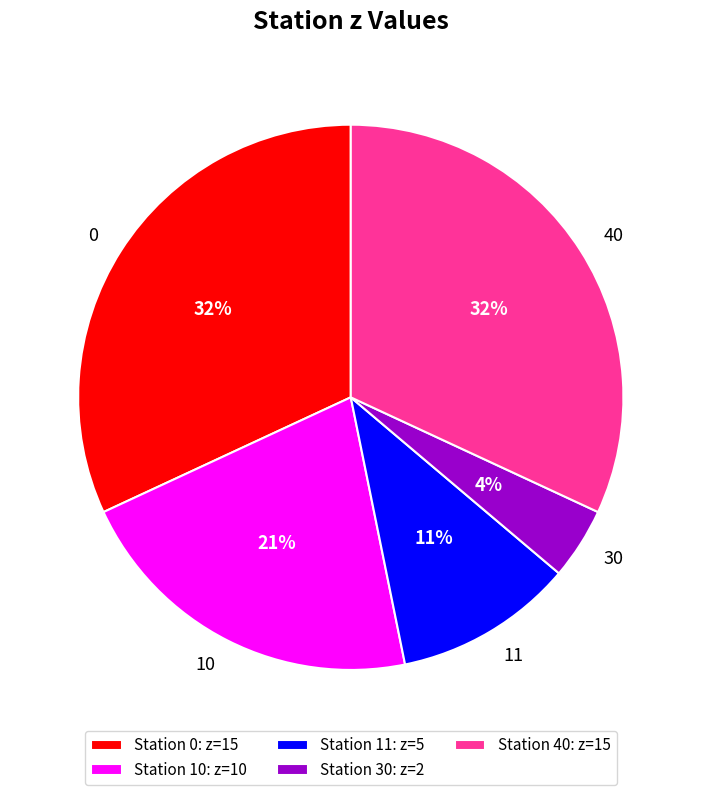

To the nearest percent, what is the average slice percentage?

20%